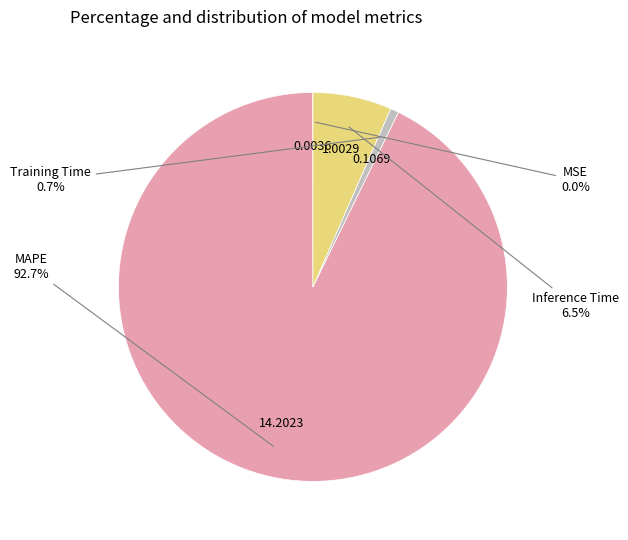

Is it true that MAPE is 99% of the pie?

False